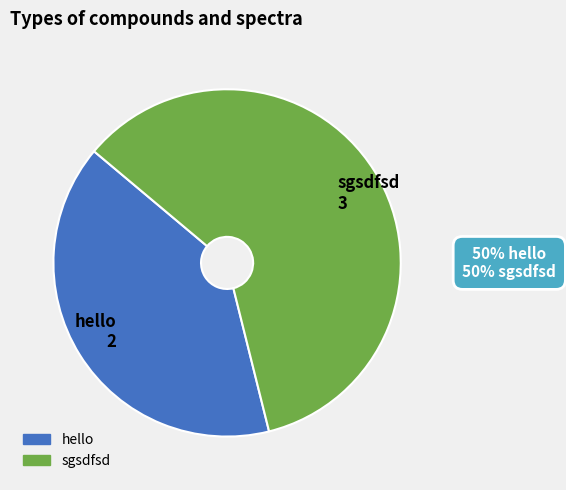

Count the number of slices in the pie.

2